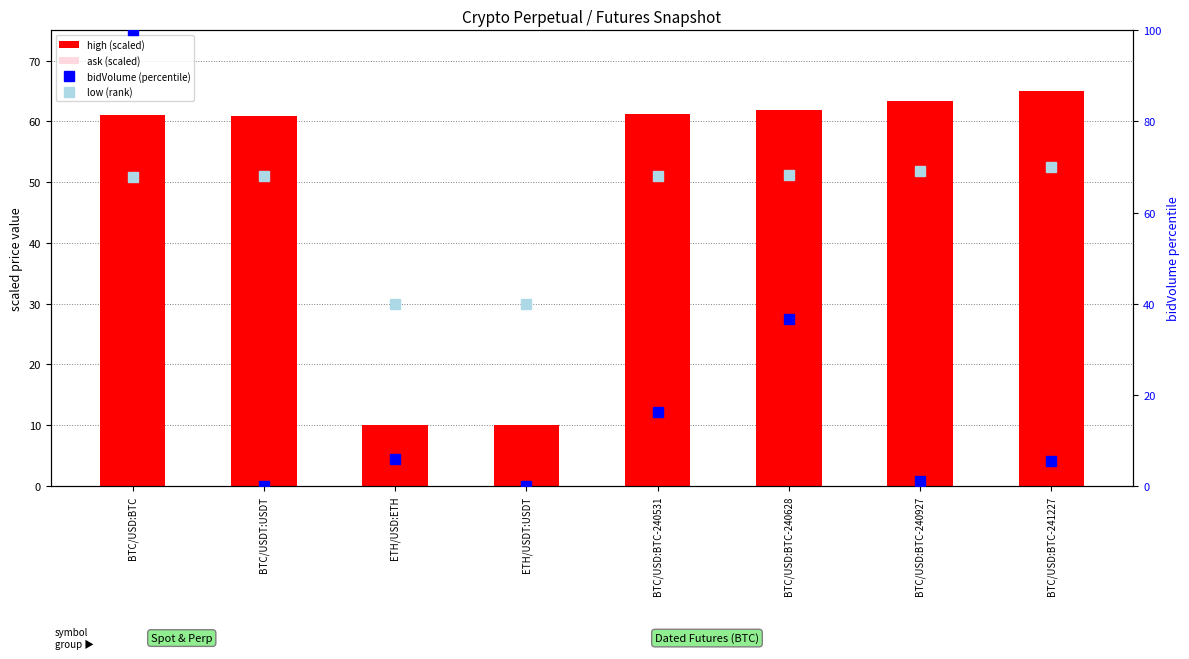

How many values in the high (scaled) series exceed 61?

5